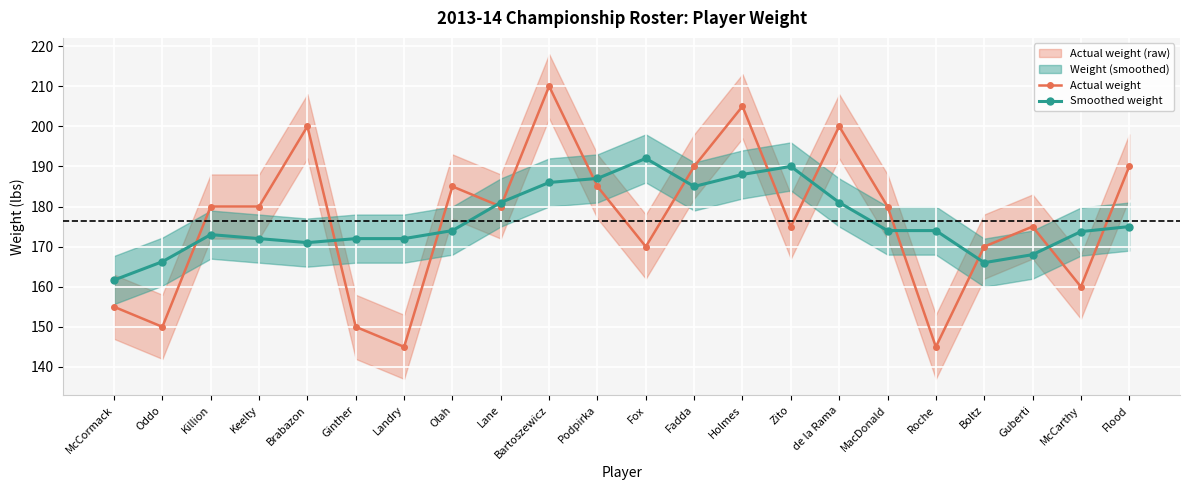

The value of Smoothed weight at Ginther is 172.0. True or false?

True